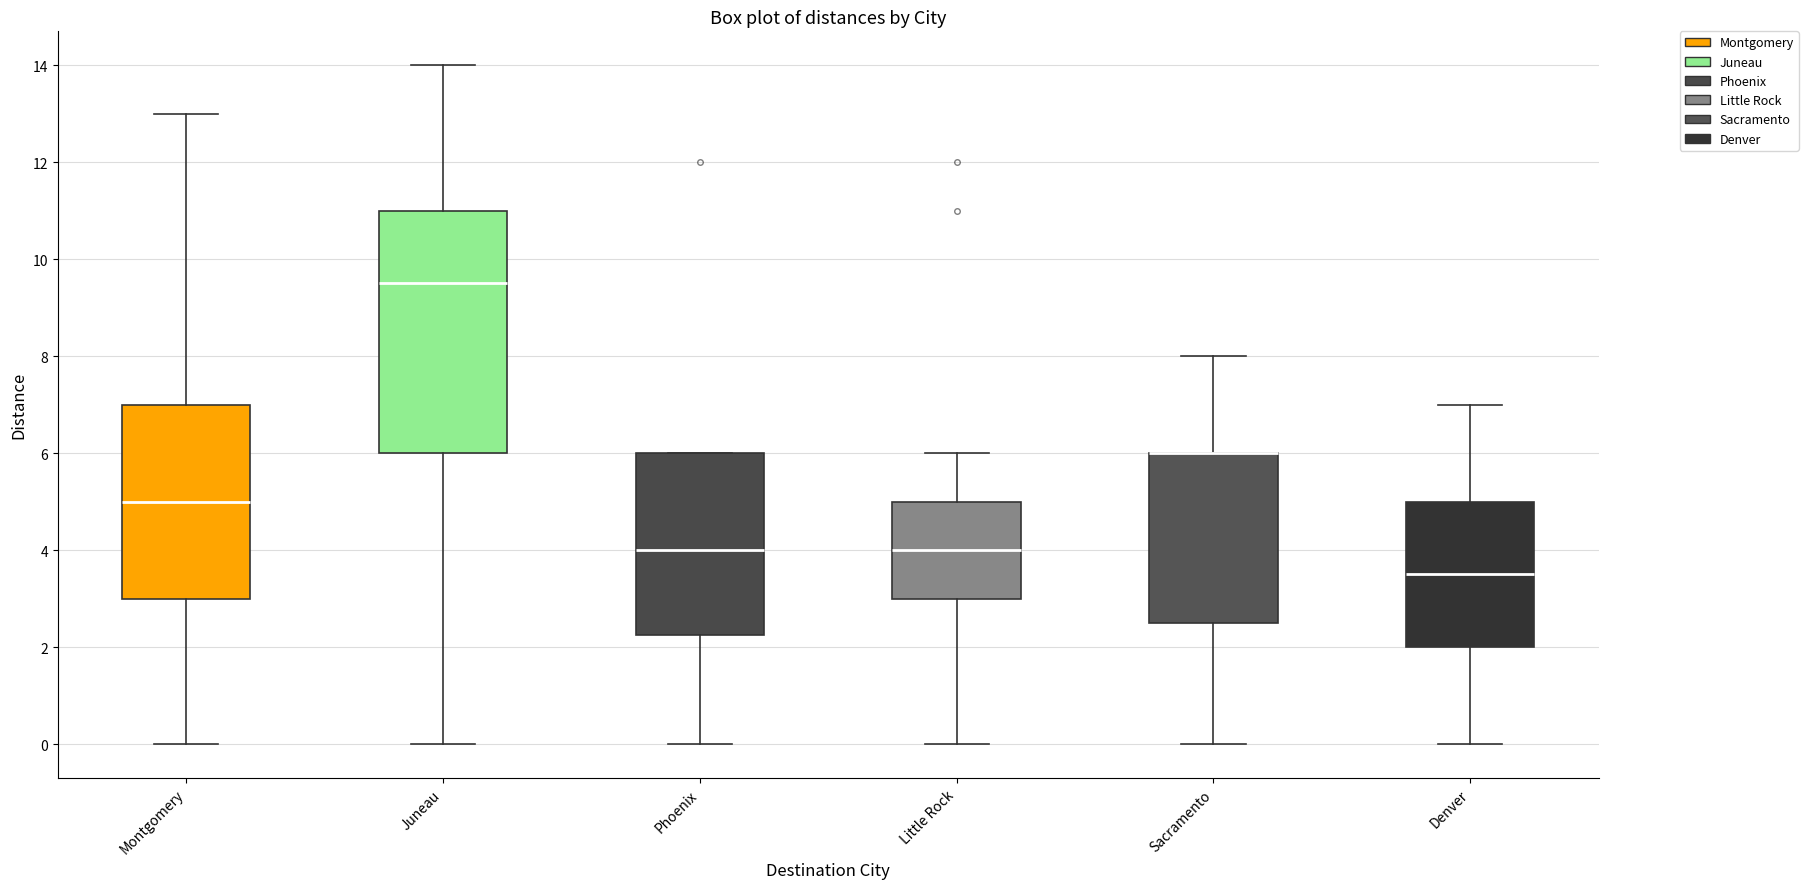

Reading left to right, transcribe this box plot: for each box, give where its median line is, the range the box spans, and where its two whiskers end, as read against the y-axis. The values are not printed on the chart, so give them approximately, as read against the axis.

Montgomery: median 5.0, box 3.0 to 7.0, whiskers 0.0 to 13.0
Juneau: median 9.6, box 6.0 to 11.0, whiskers 0.0 to 14.0
Phoenix: median 4.0, box 2.2 to 6.0, whiskers 0.0 to 6.0
Little Rock: median 4.0, box 3.0 to 5.0, whiskers 0.0 to 6.0
Sacramento: median 6.0 (drawn on the box's upper edge), box 2.6 to 6.0, whiskers 0.0 to 8.0
Denver: median 3.6, box 2.0 to 5.0, whiskers 0.0 to 7.0